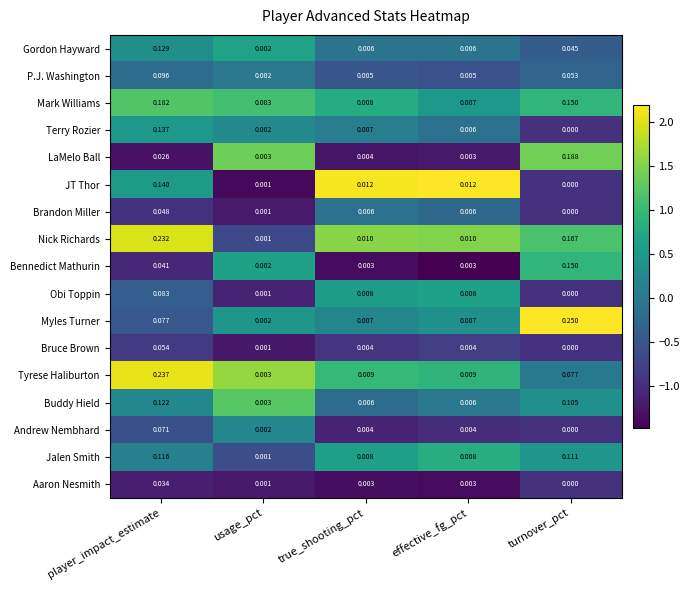

Rank the series by their maximum value, from highest to lowest.

Myles Turner, Tyrese Haliburton, Nick Richards, LaMelo Ball, Mark Williams, Bennedict Mathurin, JT Thor, Terry Rozier, Gordon Hayward, Buddy Hield, Jalen Smith, P.J. Washington, Obi Toppin, Andrew Nembhard, Bruce Brown, Brandon Miller, Aaron Nesmith